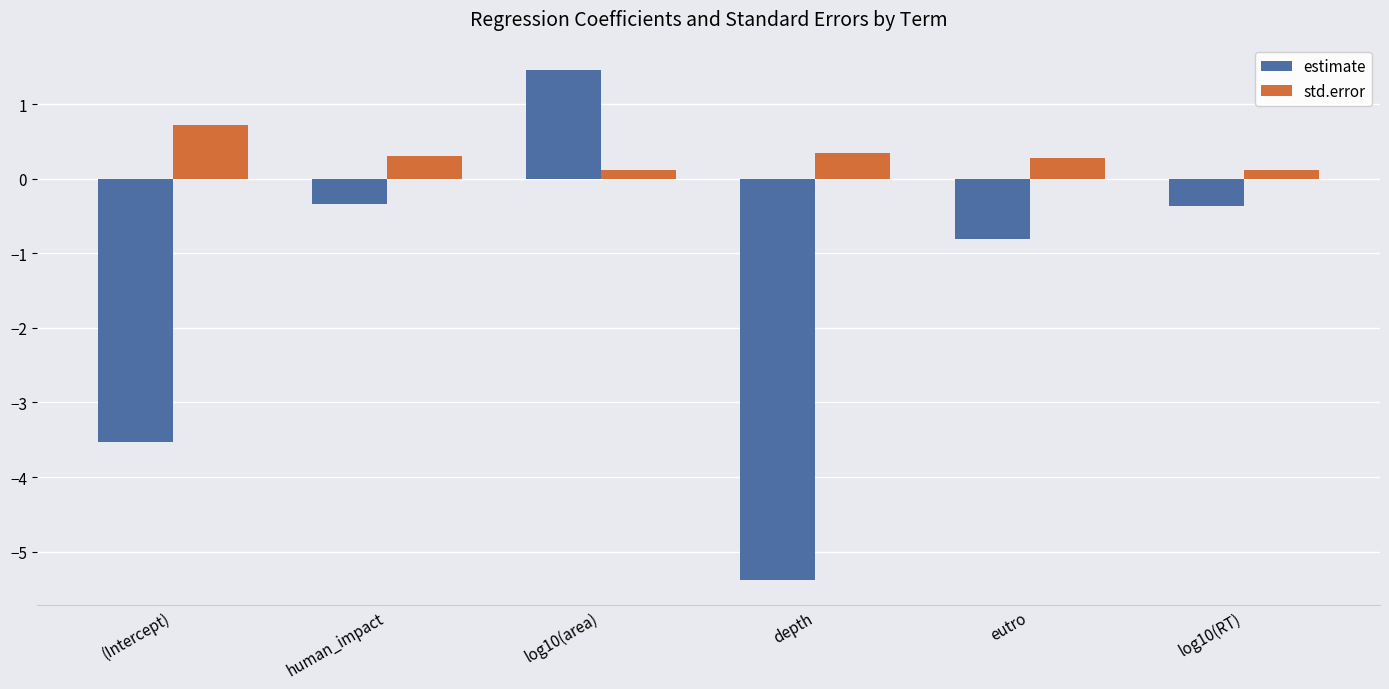

What are all the series names shown in the legend?

estimate, std.error